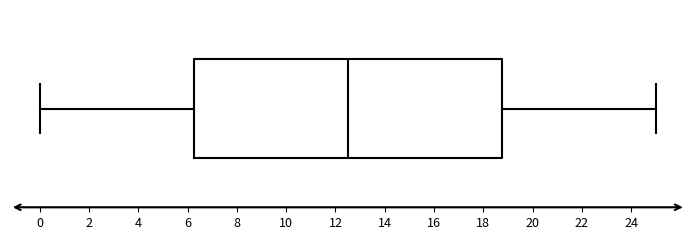

Where is the right edge of the box on the x-axis? The values are not printed on the chart, so give them approximately, as read against the axis.

18.8